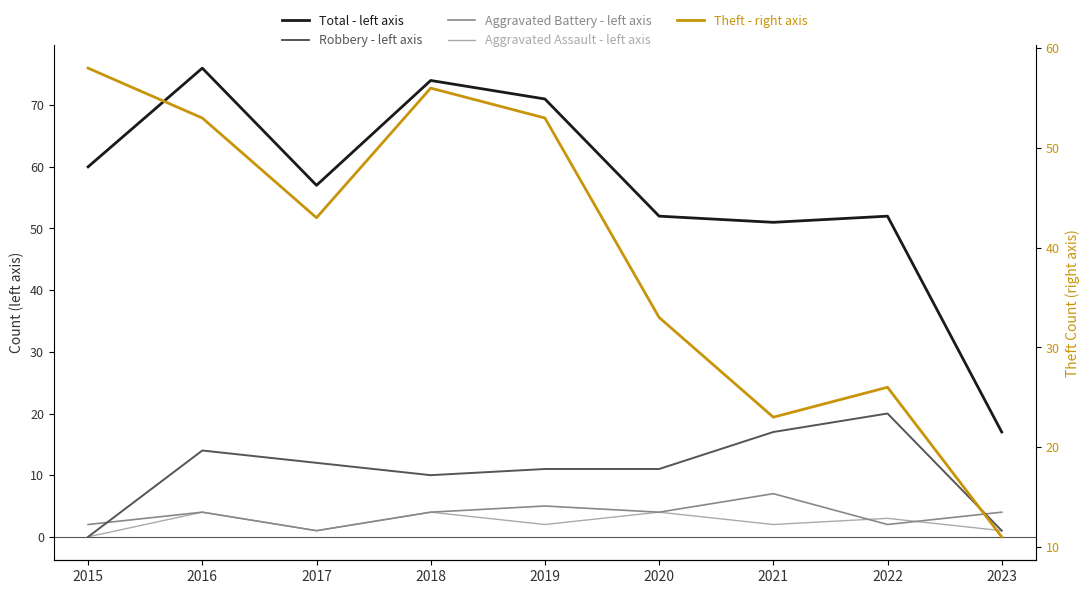

Reading right to left, what are all the values shown in this chart?

Total: 2023=17	2022=52	2021=51	2020=52	2019=71	2018=74	2017=57	2016=76	2015=60
Robbery: 2023=1	2022=20	2021=17	2020=11	2019=11	2018=10	2017=12	2016=14	2015=0
Aggravated Battery: 2023=4	2022=2	2021=7	2020=4	2019=5	2018=4	2017=1	2016=4	2015=2
Aggravated Assault: 2023=1	2022=3	2021=2	2020=4	2019=2	2018=4	2017=1	2016=4	2015=0
Theft: 2023=11	2022=26	2021=23	2020=33	2019=53	2018=56	2017=43	2016=53	2015=58